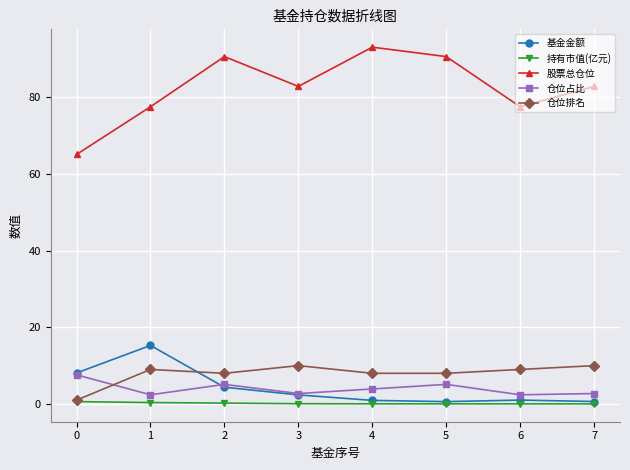

Which series has the largest total across all categories?

股票总仓位